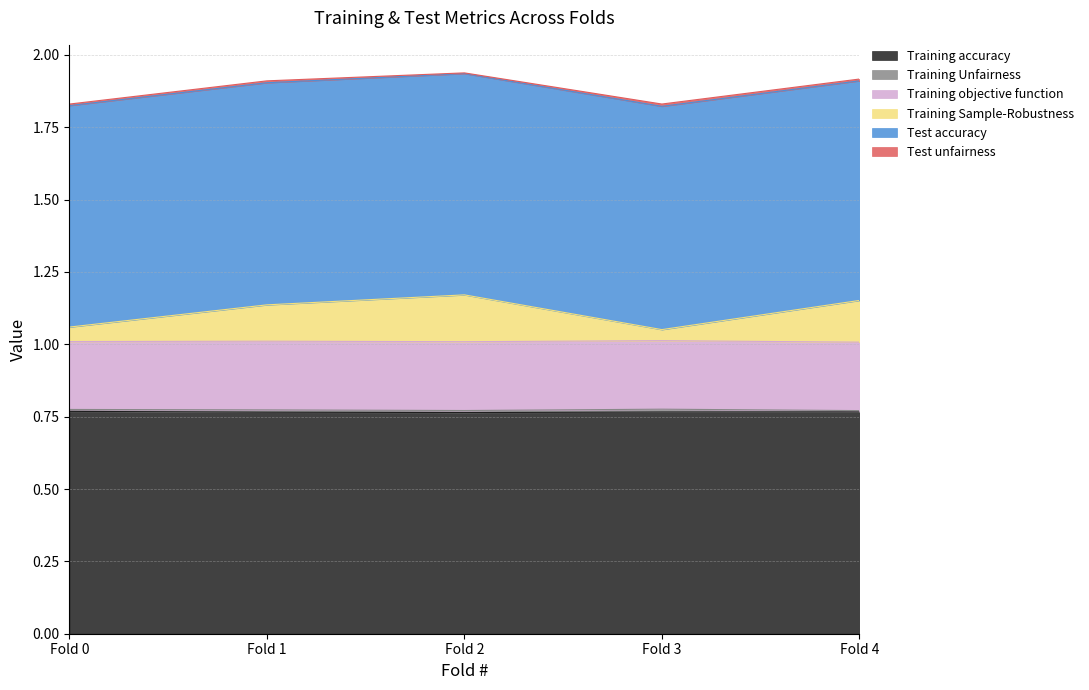

Does the chart display data point markers on the line(s)?

No